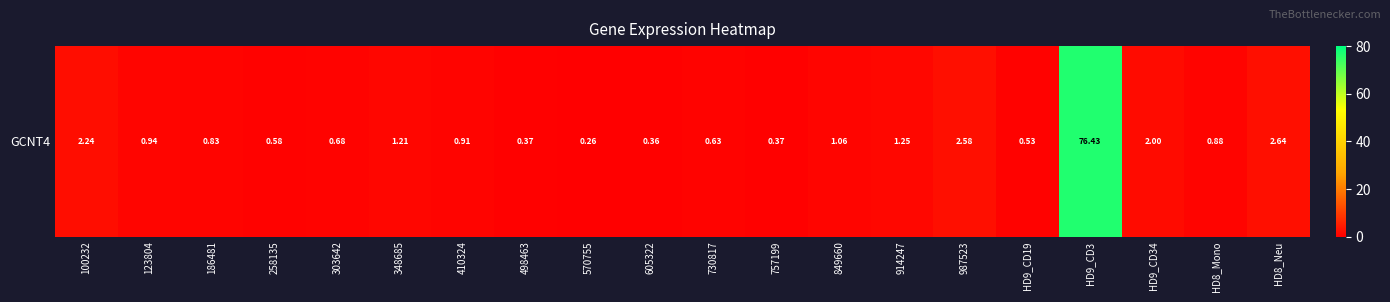

What is the difference between the second highest and minimum values?

2.4